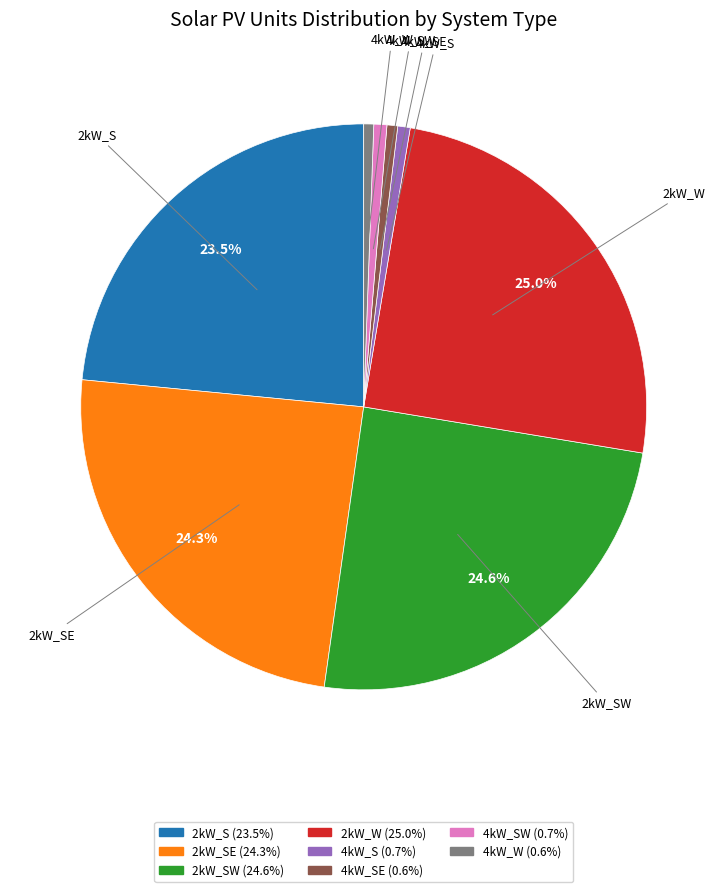

Is there any slice that represents more than half of the pie?

No